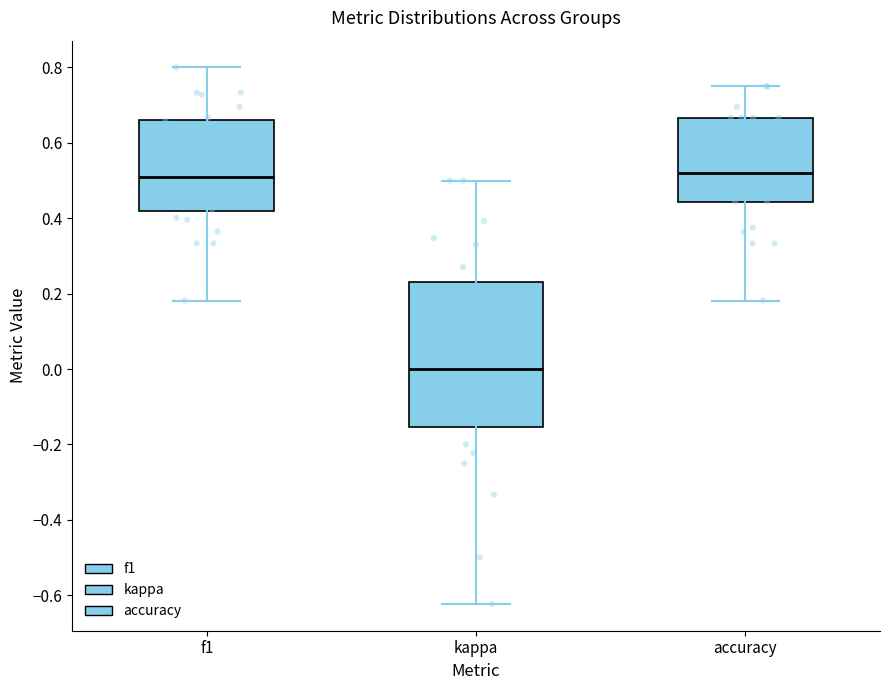

Which box is the tallest, from its lower edge to its upper edge?

kappa